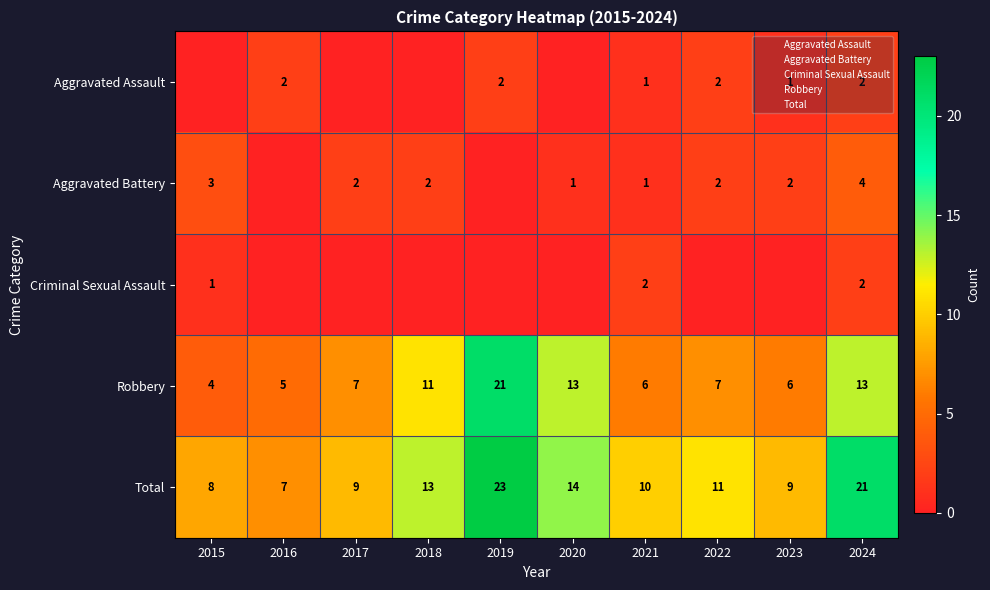

At which label does Aggravated Assault first exceed 1?

2016